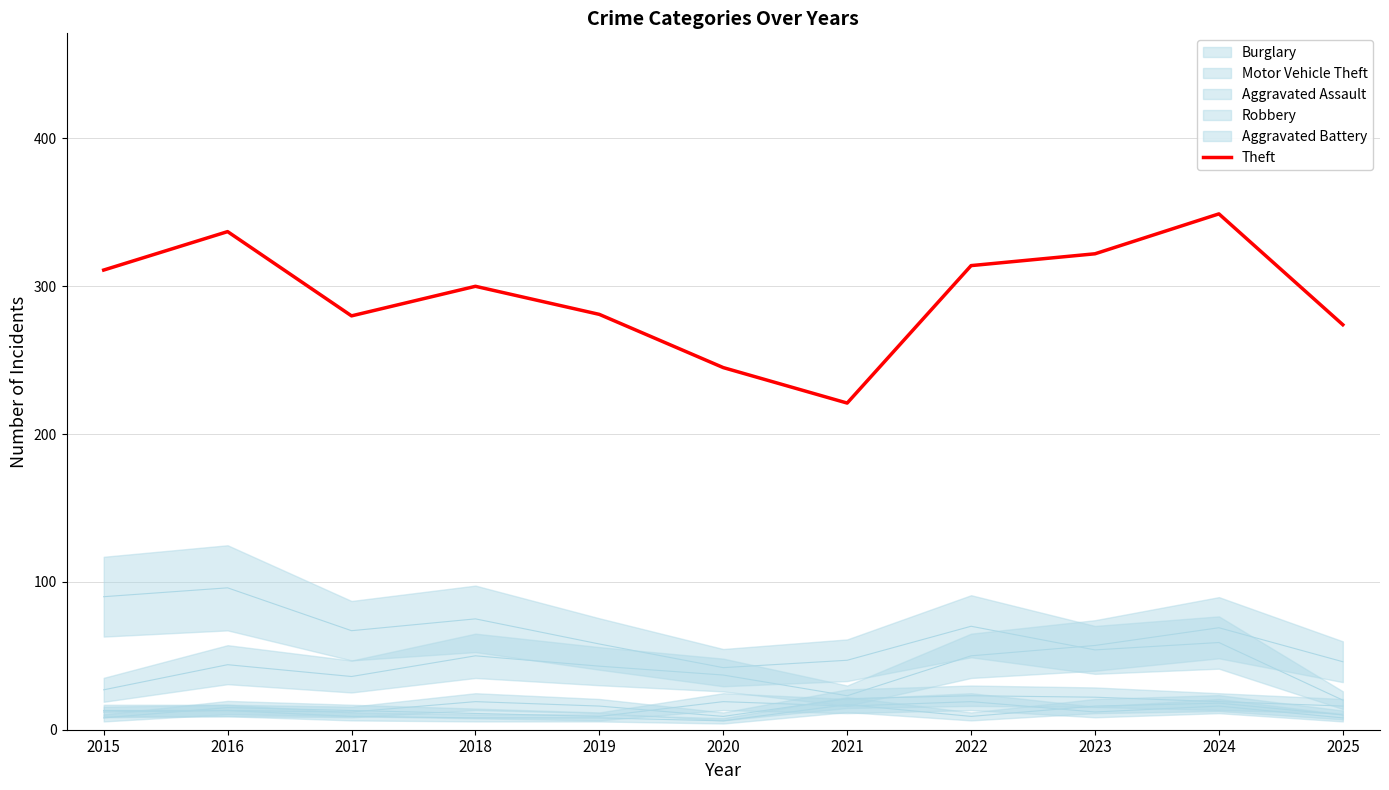

What is the difference between the maximum and minimum values?

128